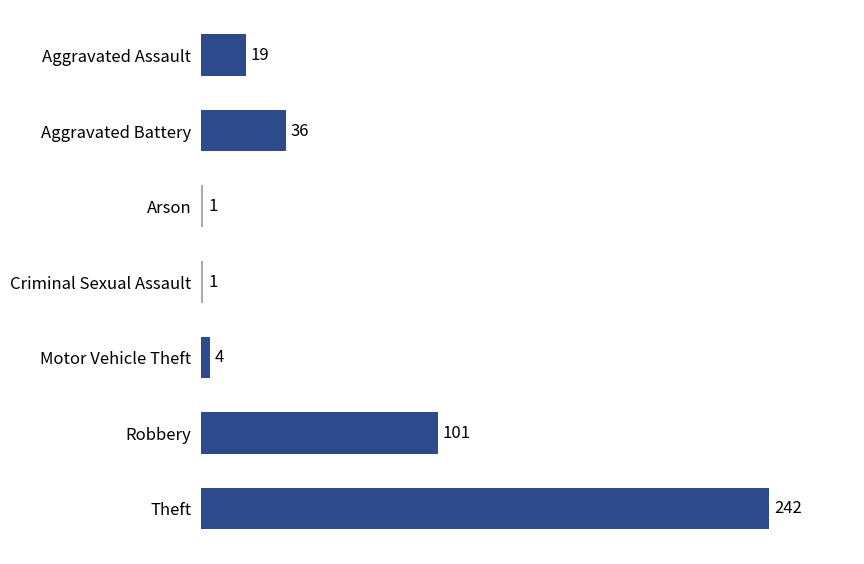

What is the greatest value displayed?

242